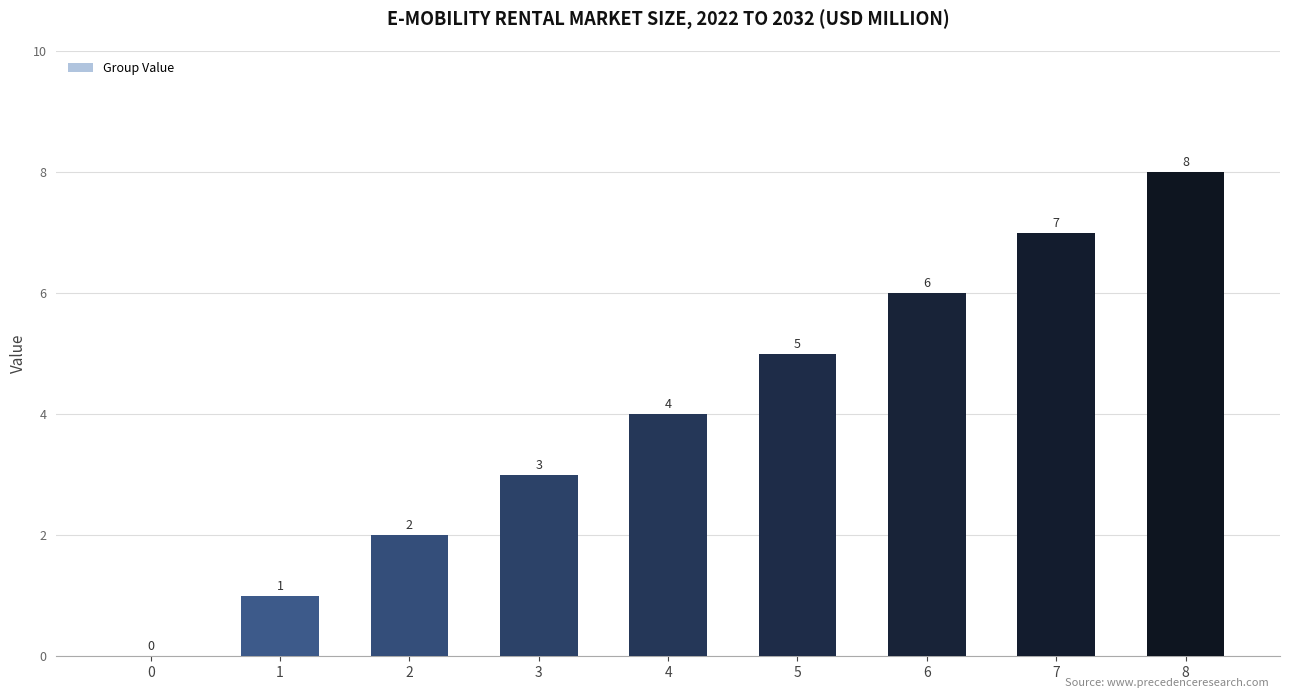

What is the change in value from 4 to 7?

+3